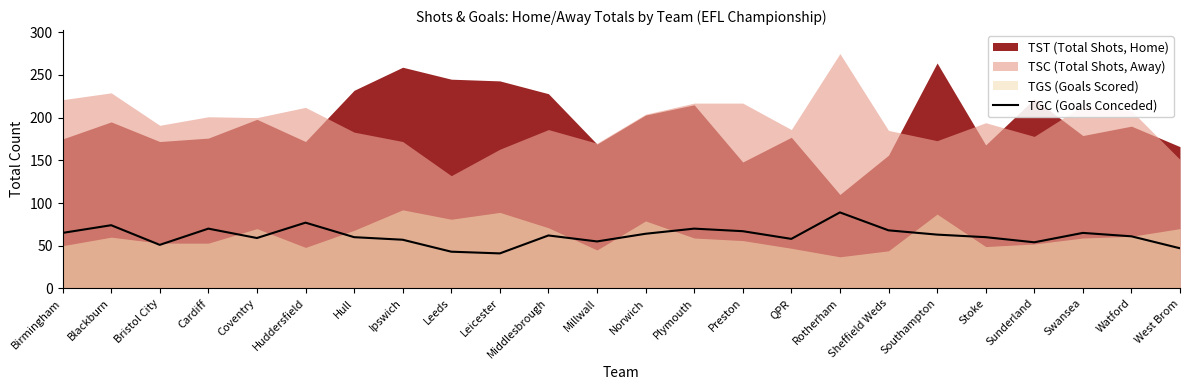

What is the label of the 14th point from the left?

Plymouth